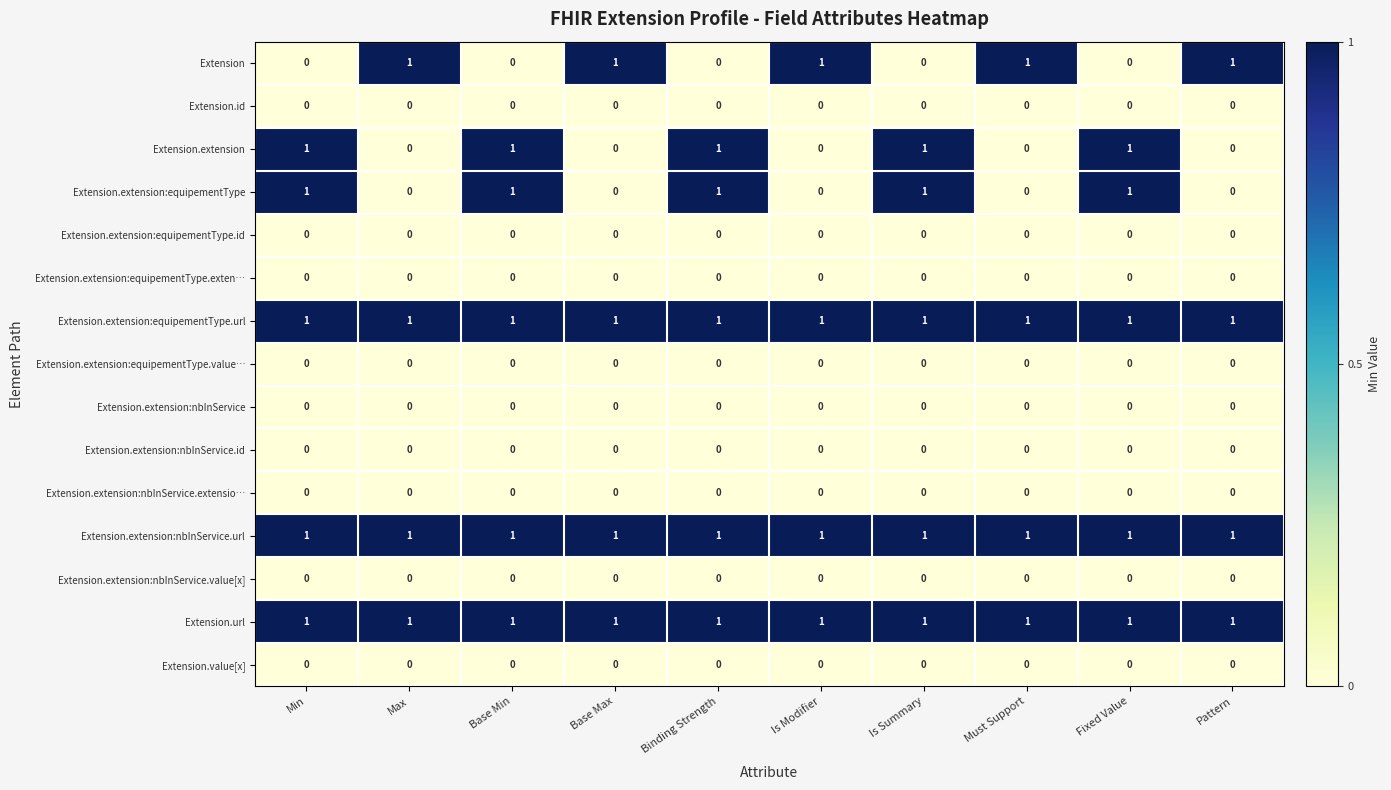

Is it true that Extension.id equals 0 at Base Max?

True